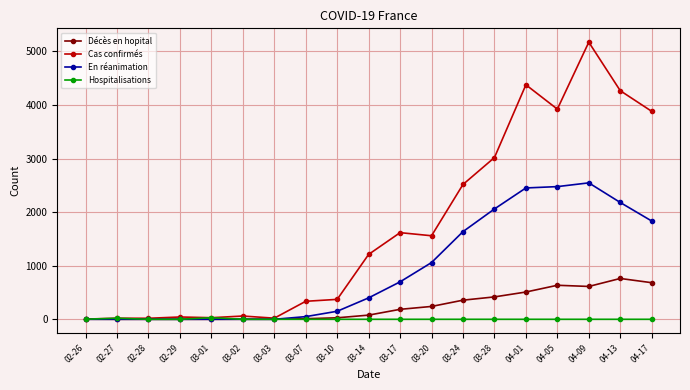

What is the greatest value displayed?

5171